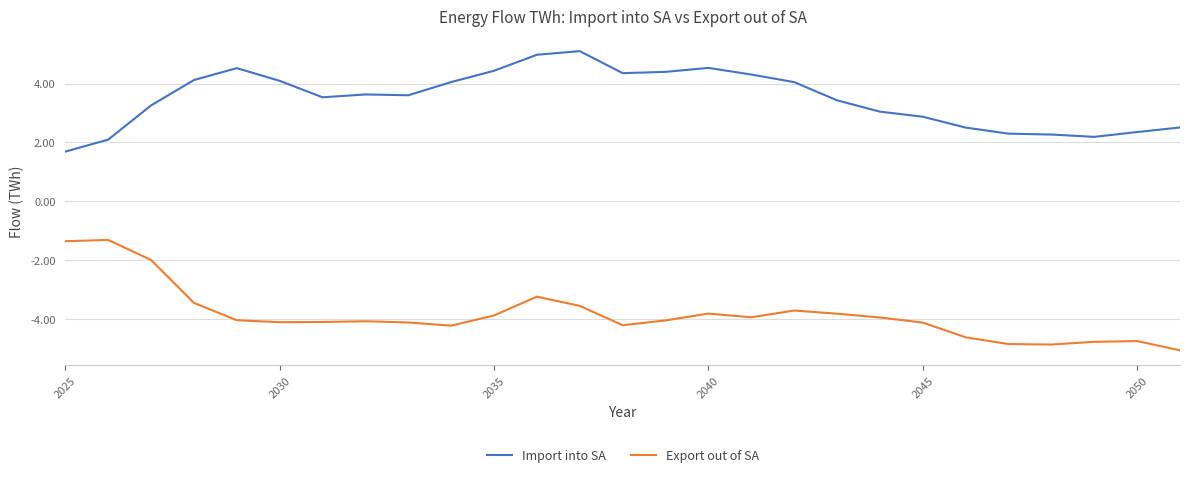

True or false: Import into SA and Export out of SA cross at least once.

False